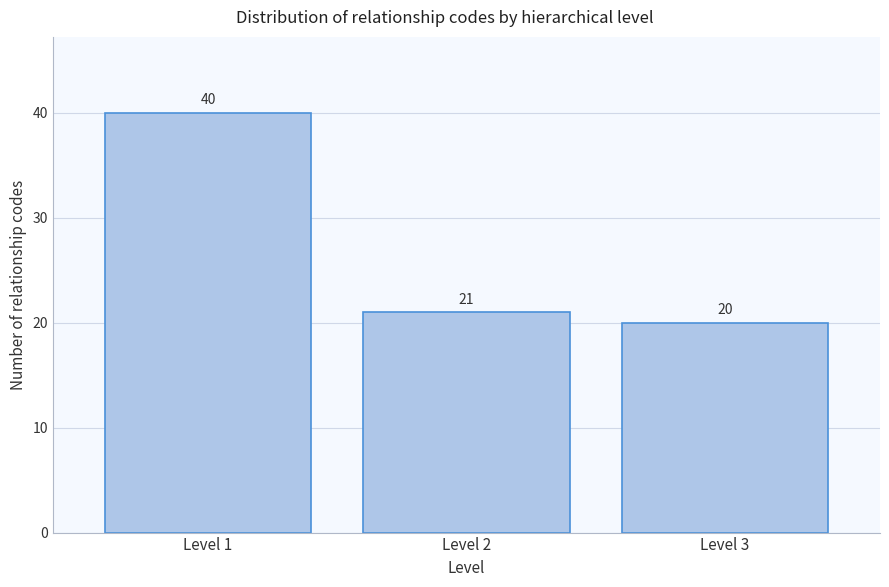

Reading left to right, transcribe all the data shown in this chart.

40	21	20